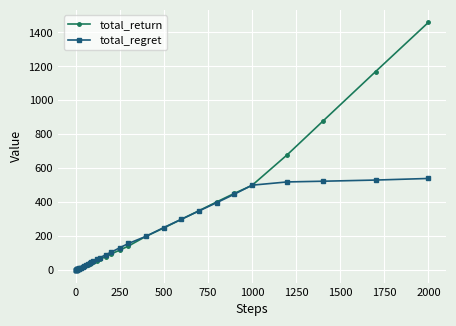

At how many categories does at least one series exceed 642?

4